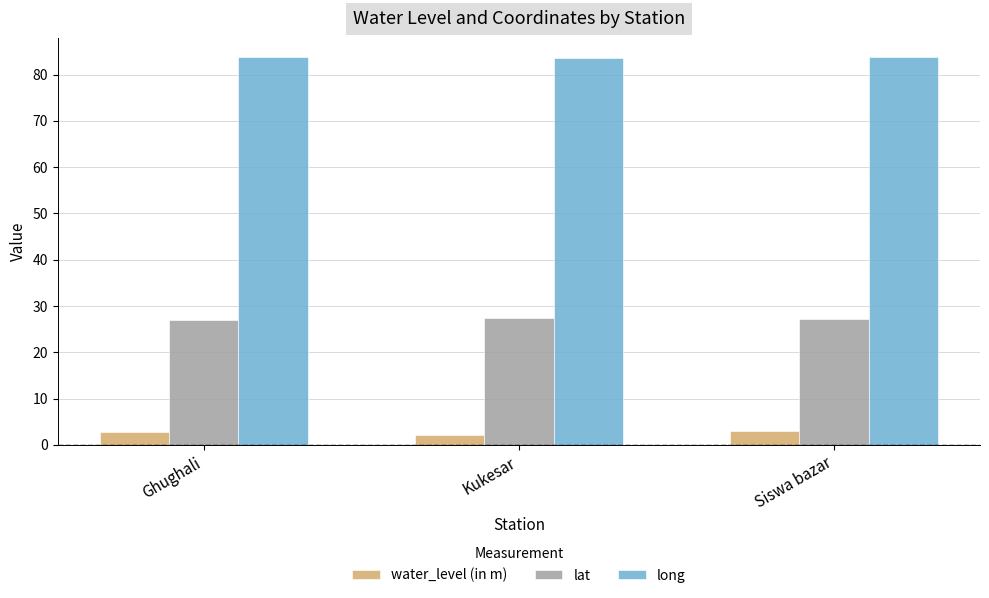

Count the lat values in the range 27 to 28.

3